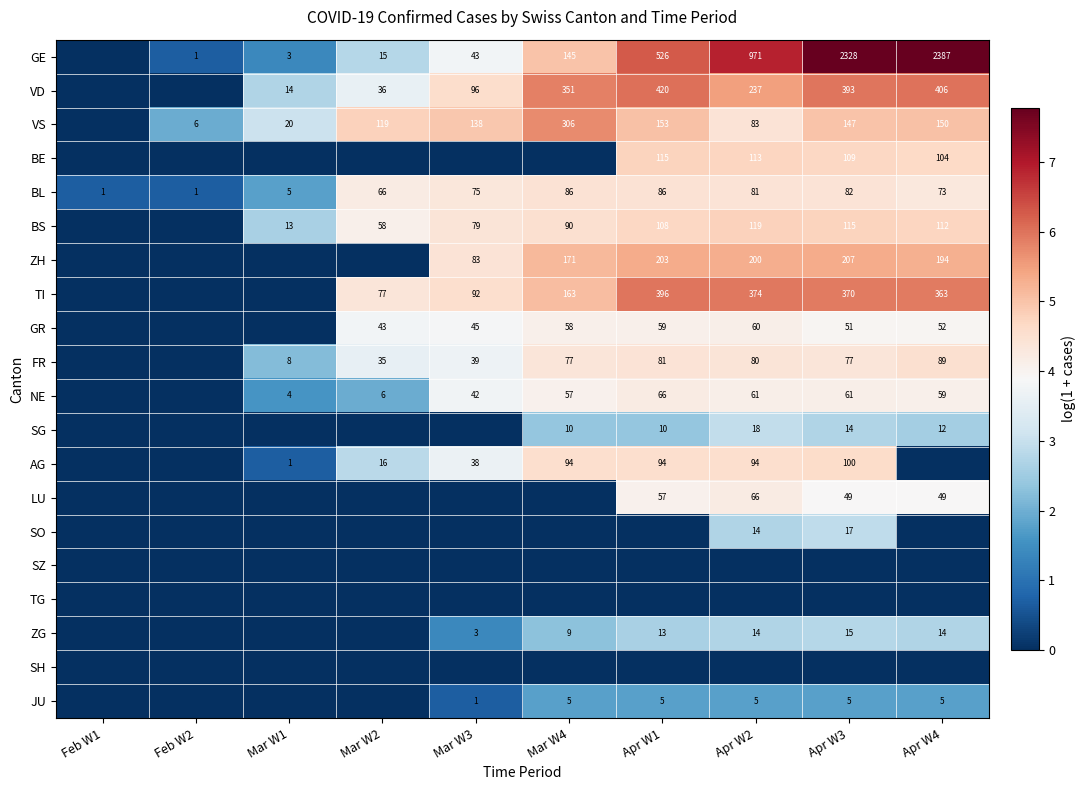

What is the sum of all BL values?

556